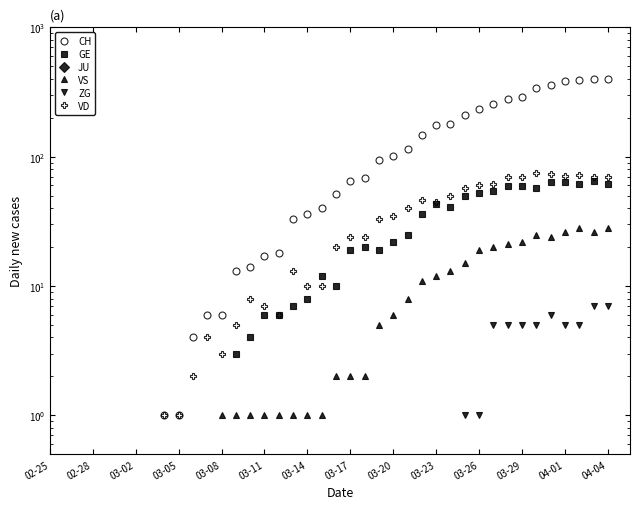

Is this an area chart (filled region under the line)?

No